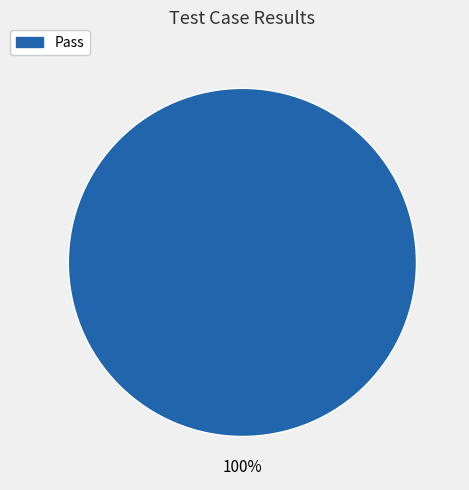

Count the number of slices in the pie.

1